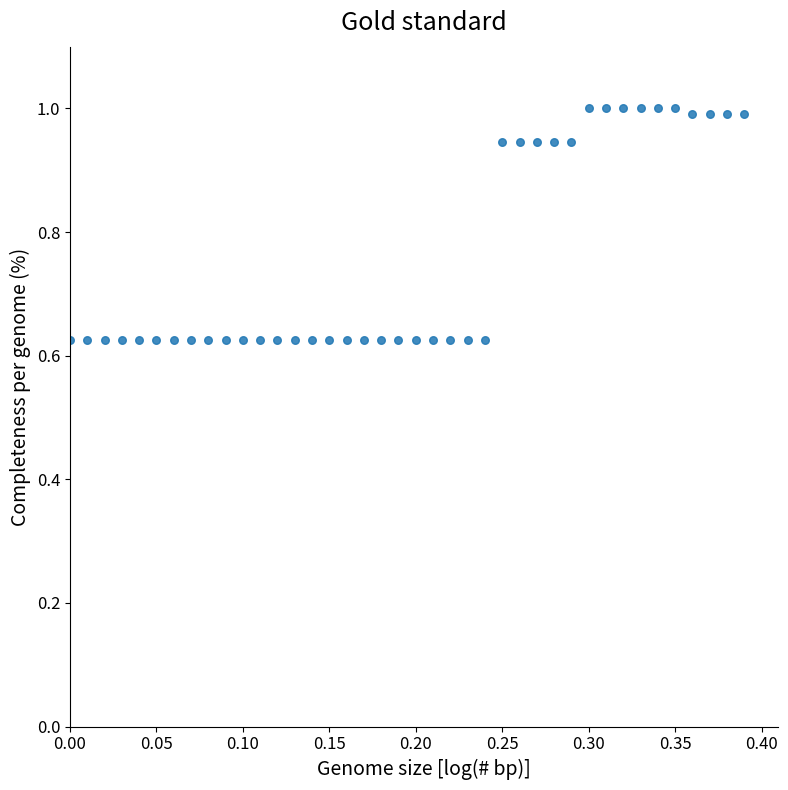

What is the range of X values (max minus min)?

0.4